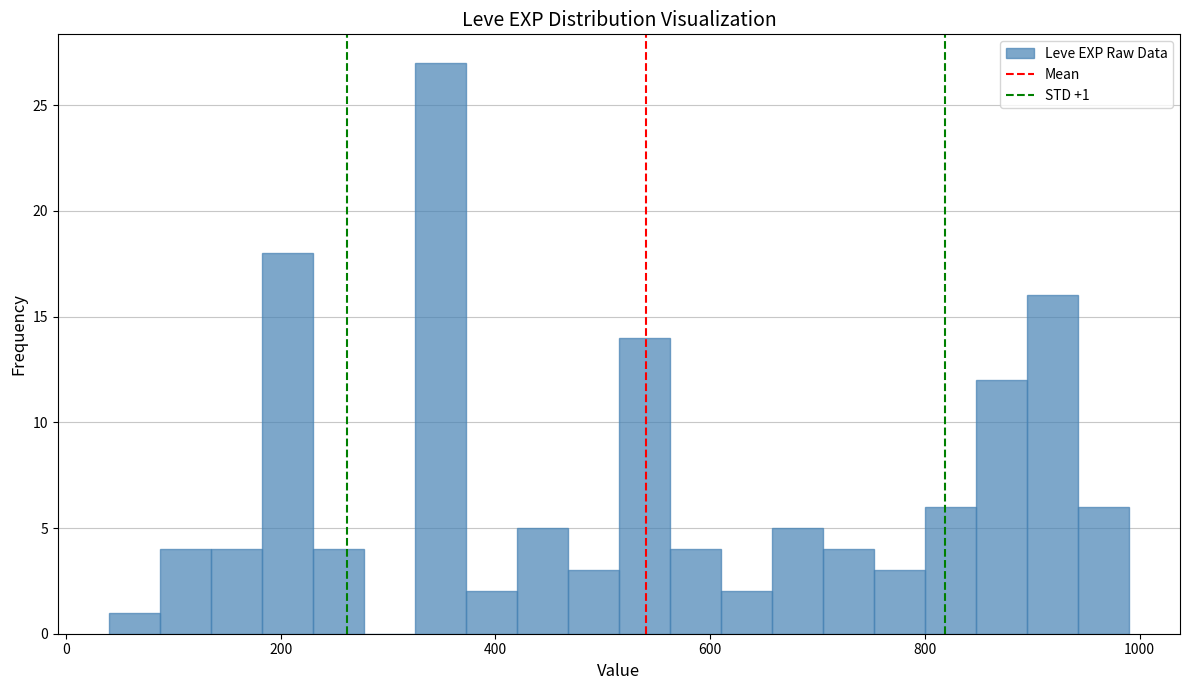

Read against the x-axis, roughly where is the centre of the tallest bar?

340